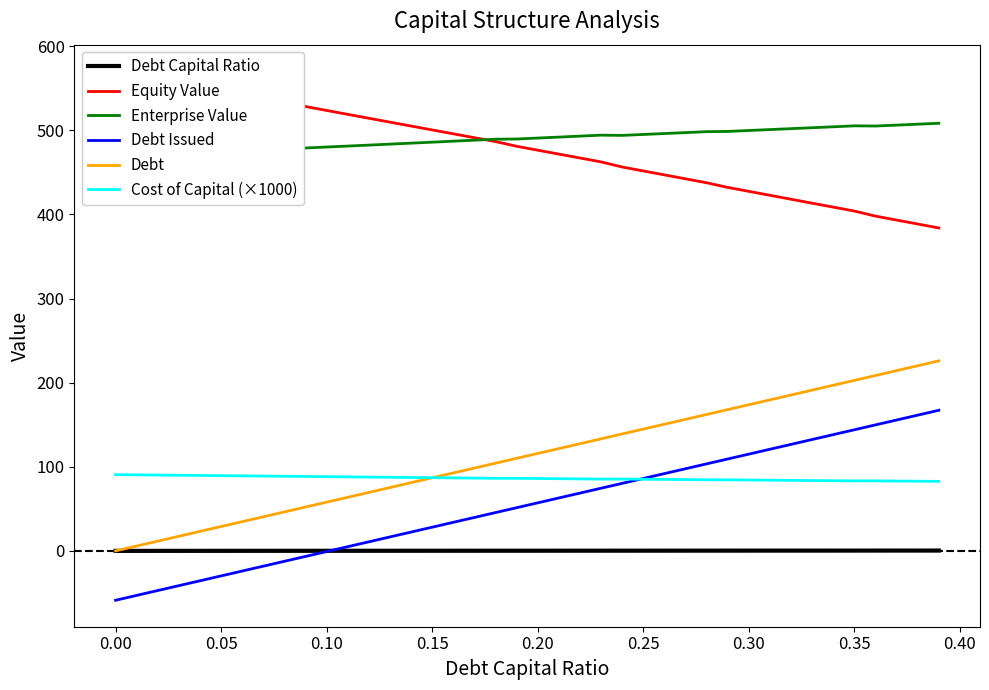

True or false: Debt and Debt Issued cross at least once.

False